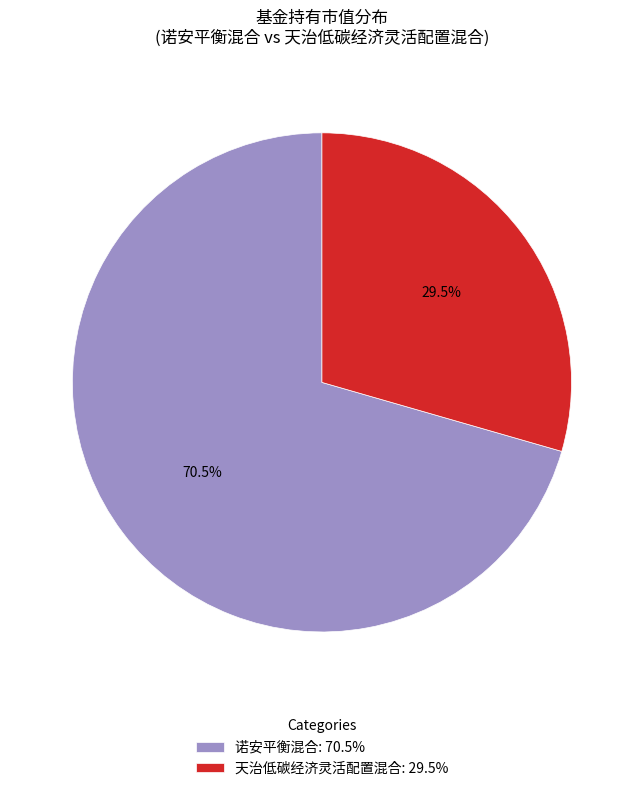

Rank the categories by value from lowest to highest.

天治低碳经济灵活配置混合, 诺安平衡混合